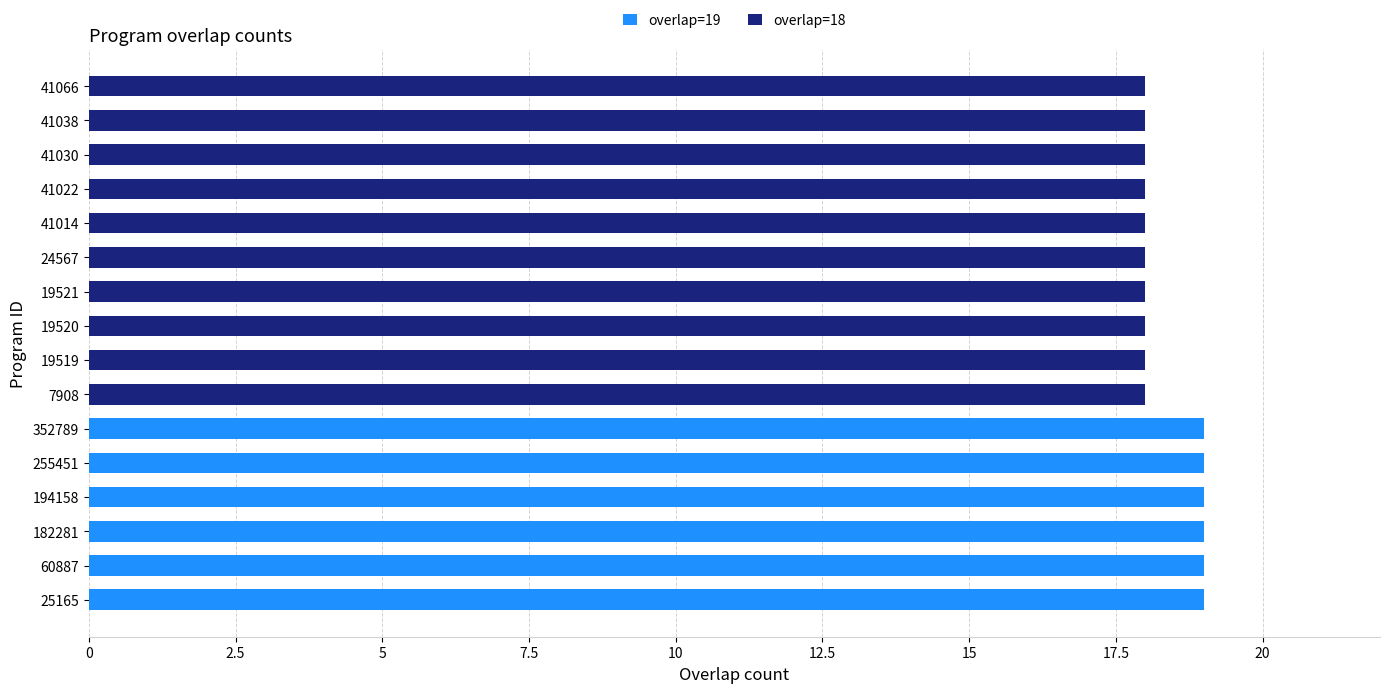

The value of overlap=19 at 41014 is -8. True or false?

False